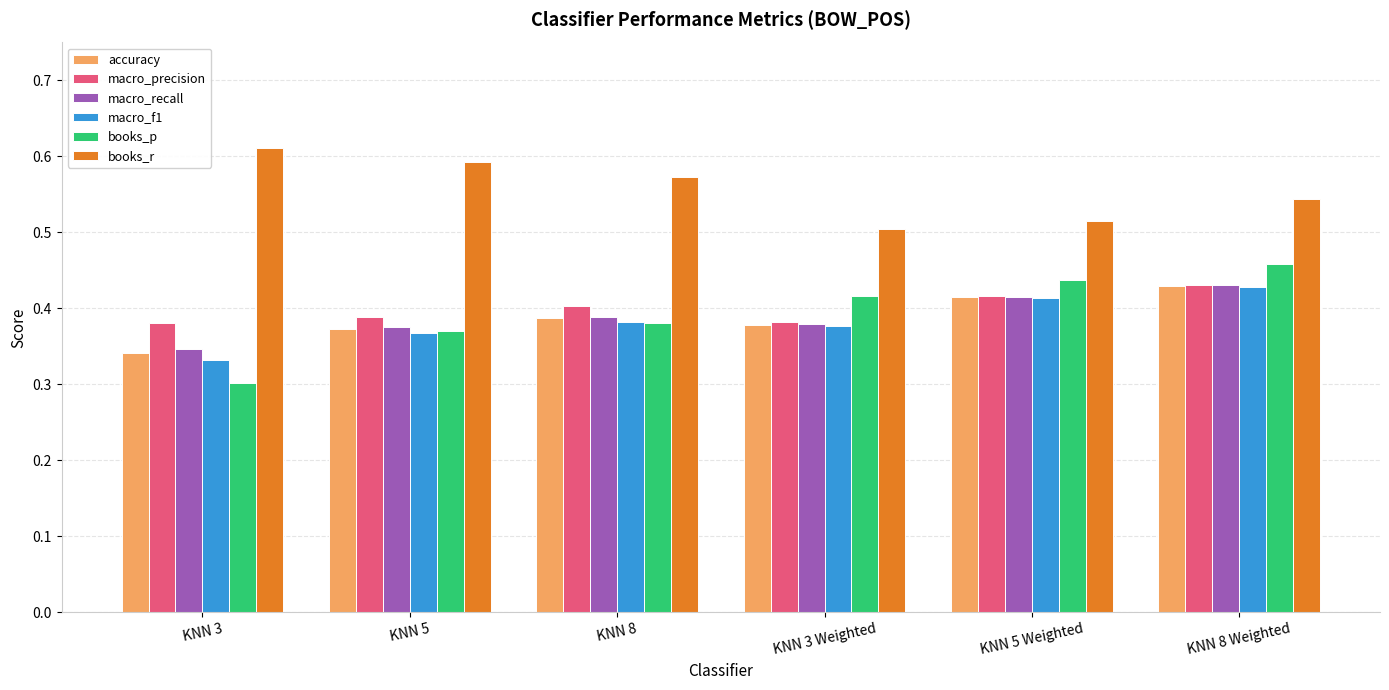

At which category does the chart reach its minimum across all series?

KNN 3